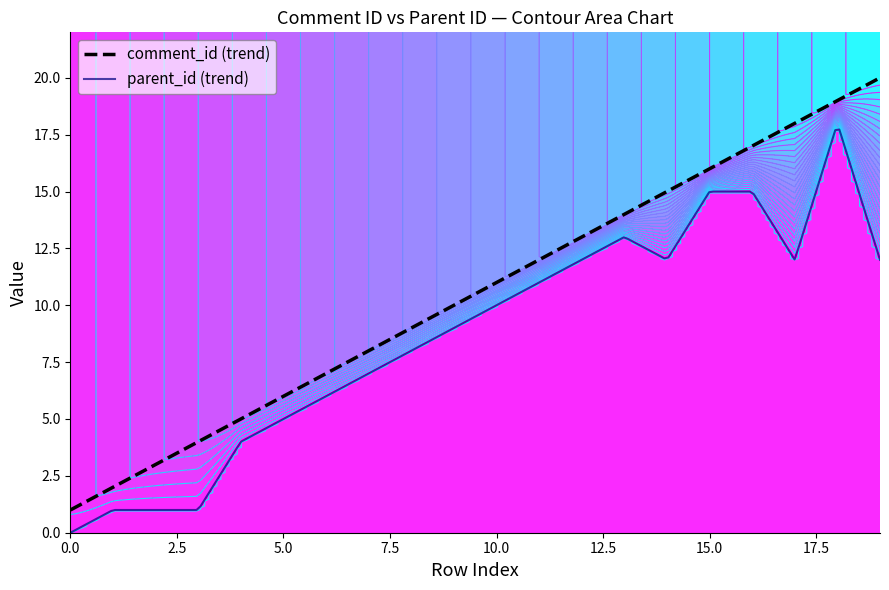

Reading left to right, what are all the values shown in this chart?

comment_id: 1	2	3	4	5	6	7	8	9	10	11	12	13	14	15	16	17	18	19	20
parent_id: 0	1	1	1	4	5	6	7	8	9	10	11	12	13	12	15	15	12	18	12